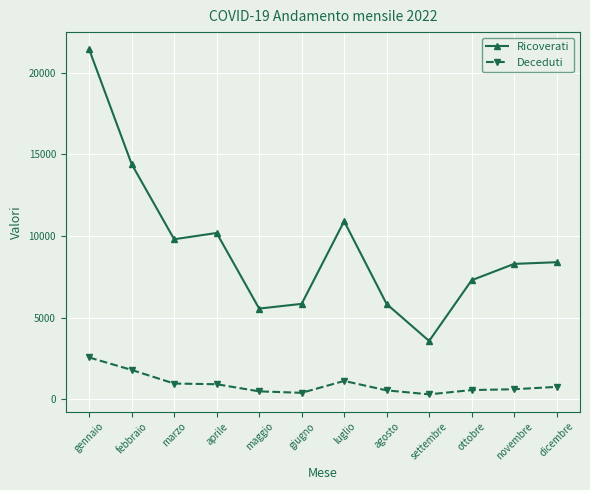

How many values in the Ricoverati series are below 8393?

6